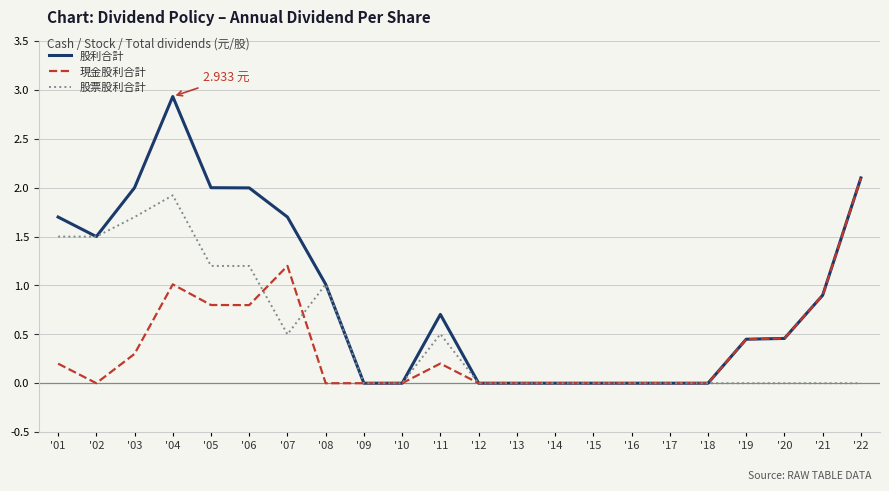

Rank the series by their average value, from lowest to highest.

現金股利合計, 股票股利合計, 股利合計